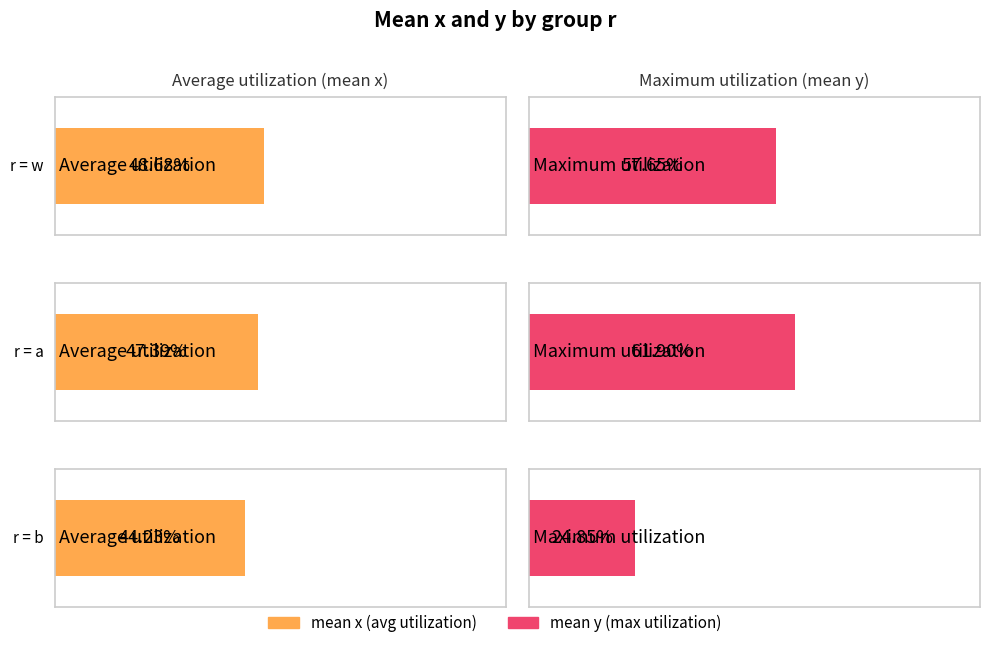

What is the label of the 2nd bar from the left?

a